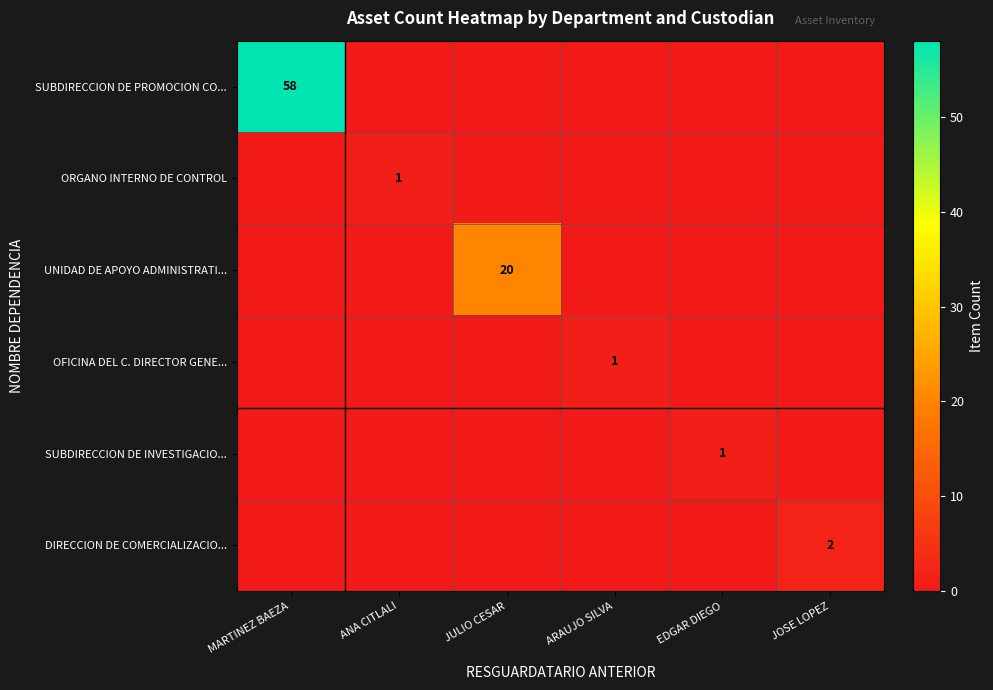

Count the ORGANO INTERNO DE CONTROL values in the range 0 to 1.

6